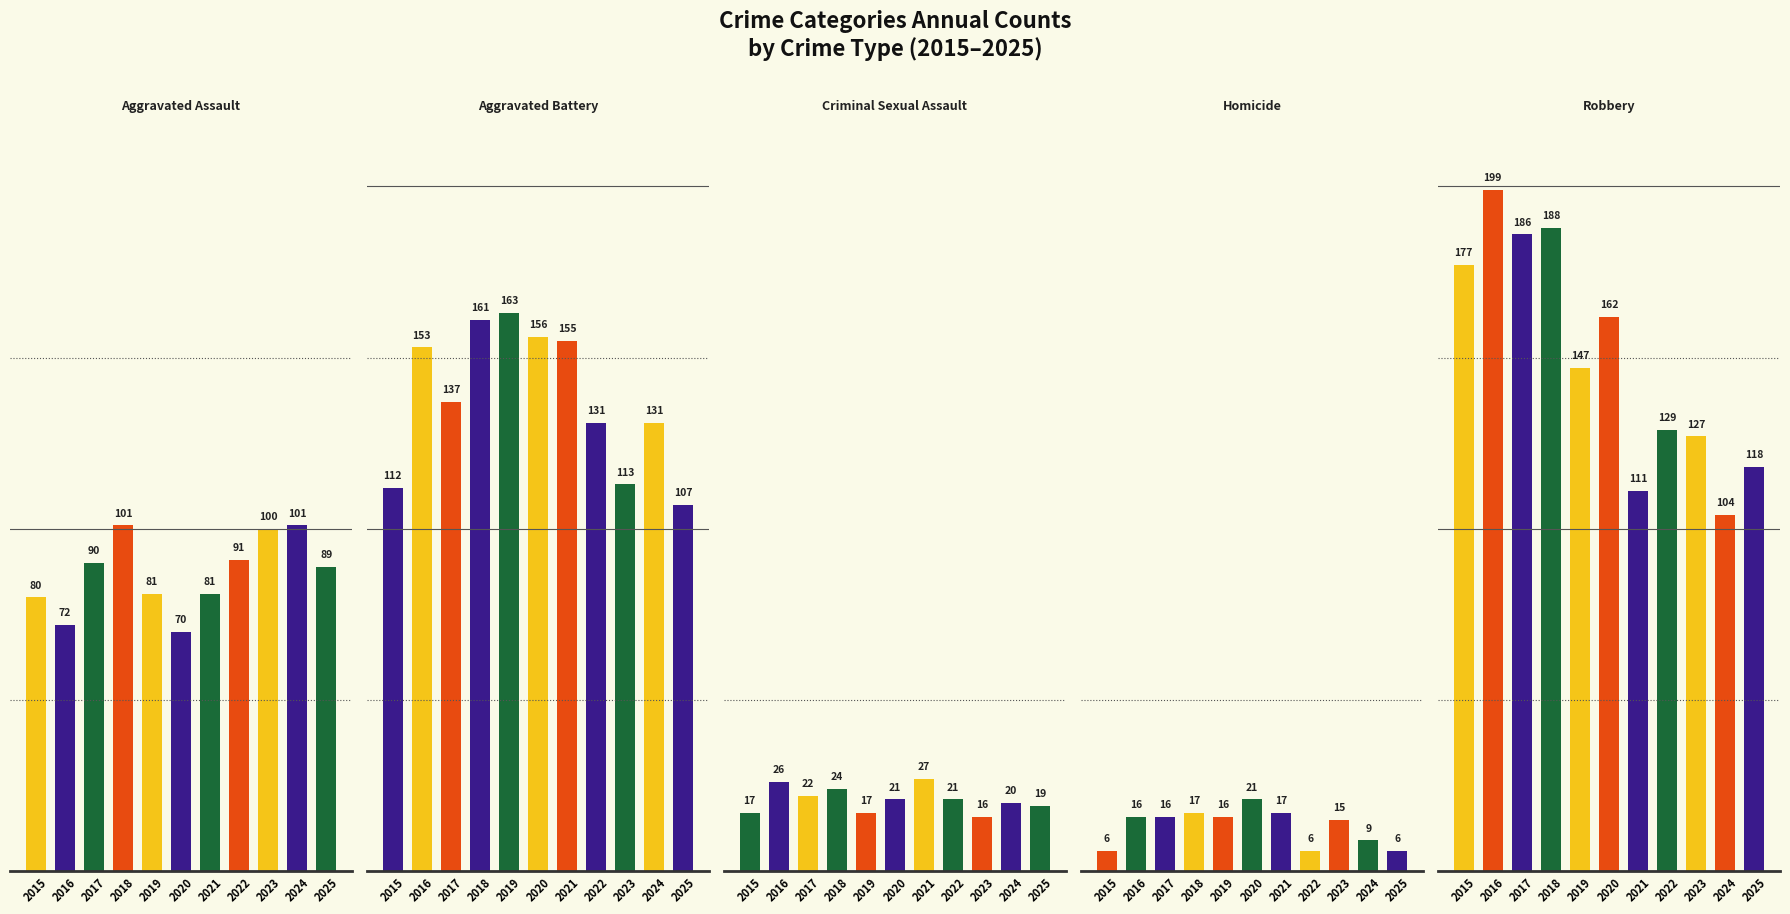

What value does the Robbery series have at 2017, to the nearest 10?

190